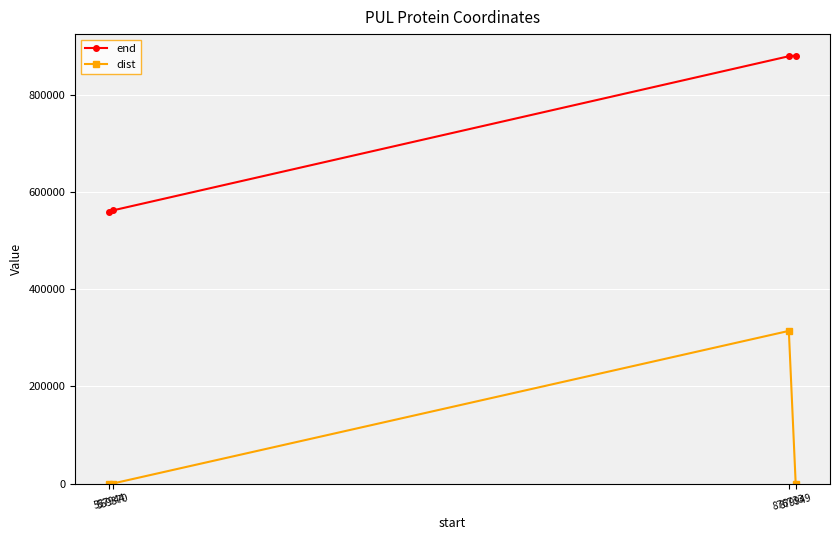

True or false: end and dist cross at least once.

False